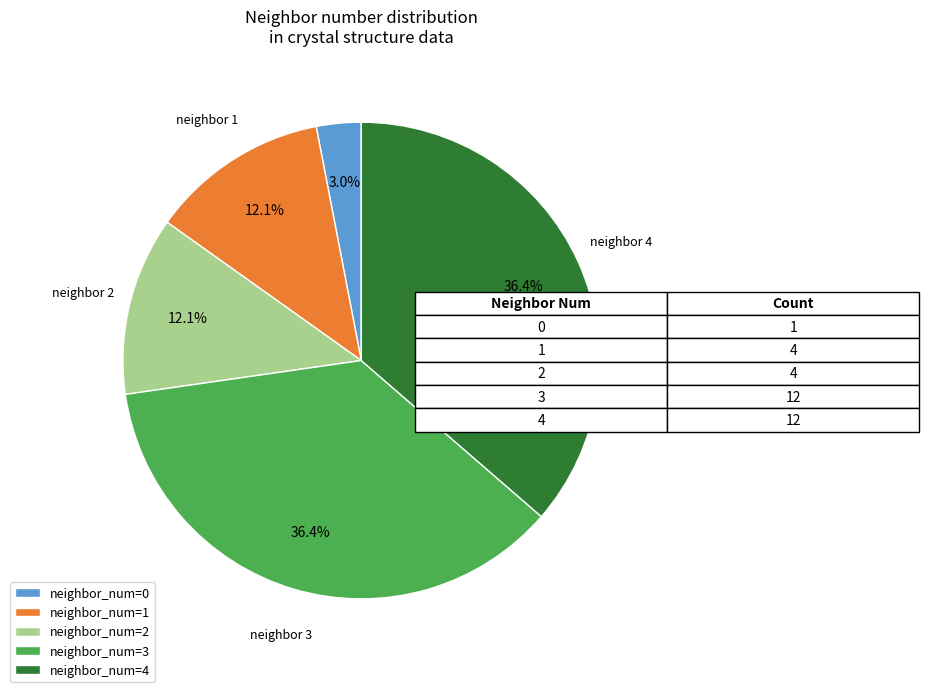

Between neighbor_num=2 and neighbor_num=4, which is larger?

neighbor_num=4